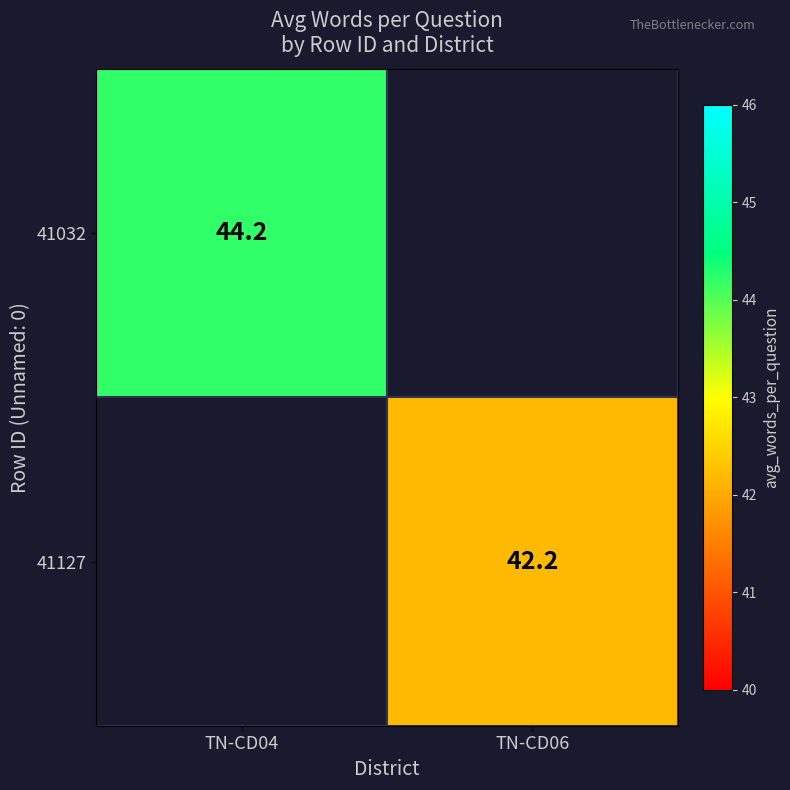

The value of 41127 at TN-CD06 is 42.2. True or false?

True